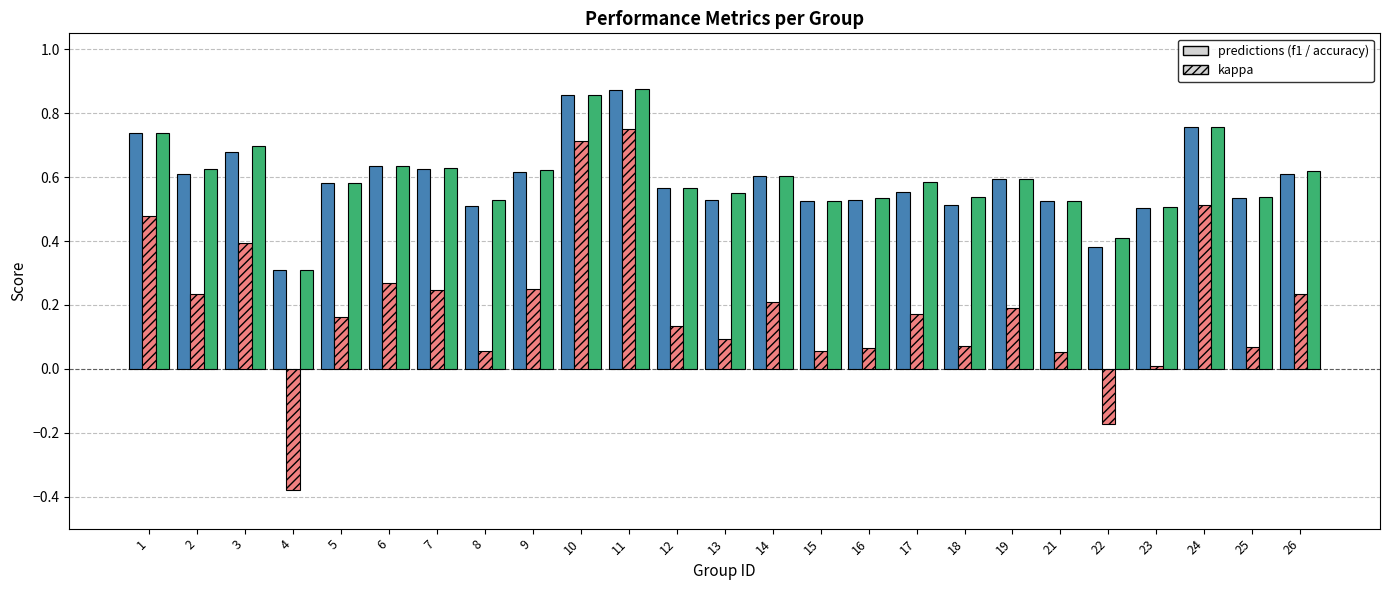

What is the total value across all series at 17?

1.3